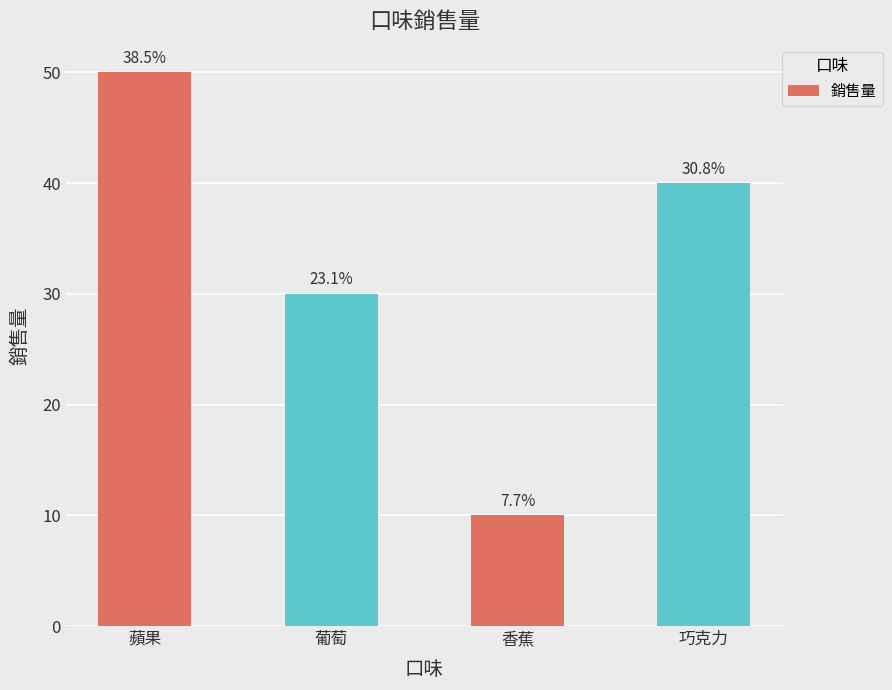

What is the ratio of the value at 香蕉 to the value at 巧克力?

0.2